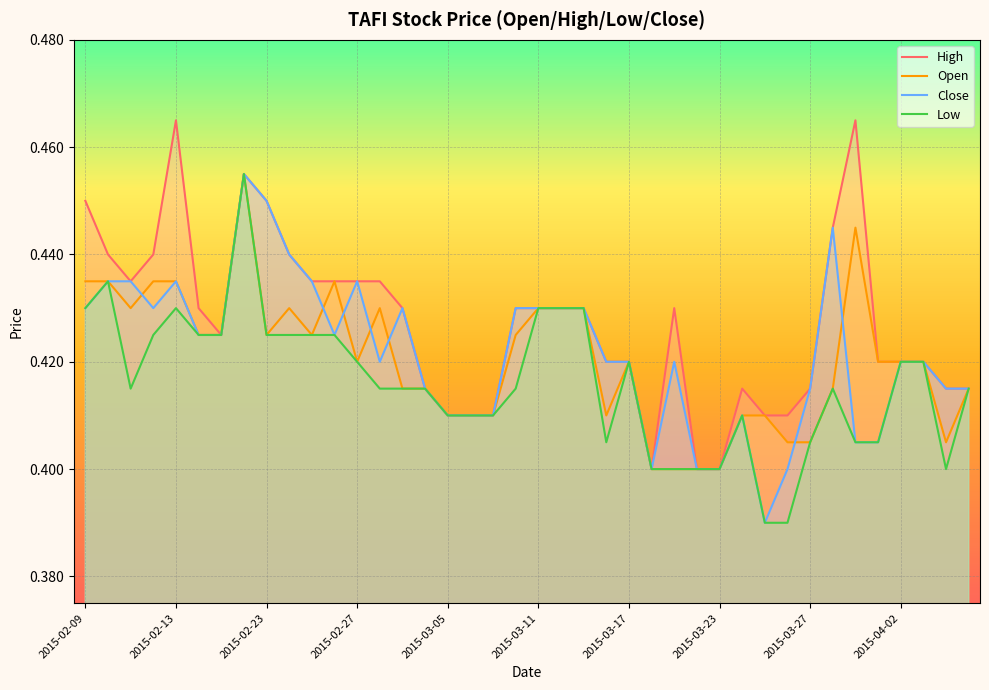

Which series has the largest total across all categories?

High